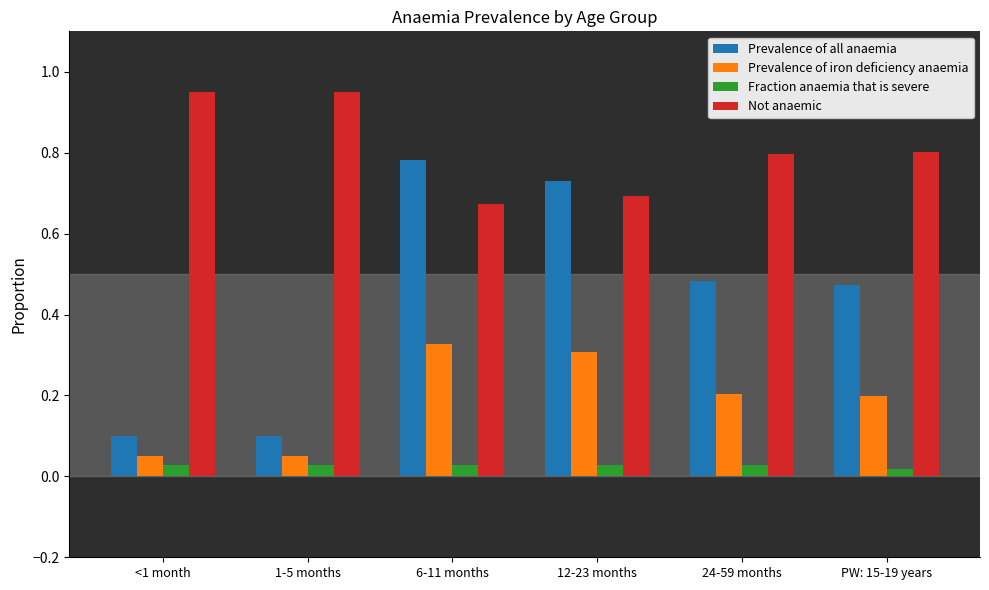

At which label is Not anaemic closest to 0?

6-11 months